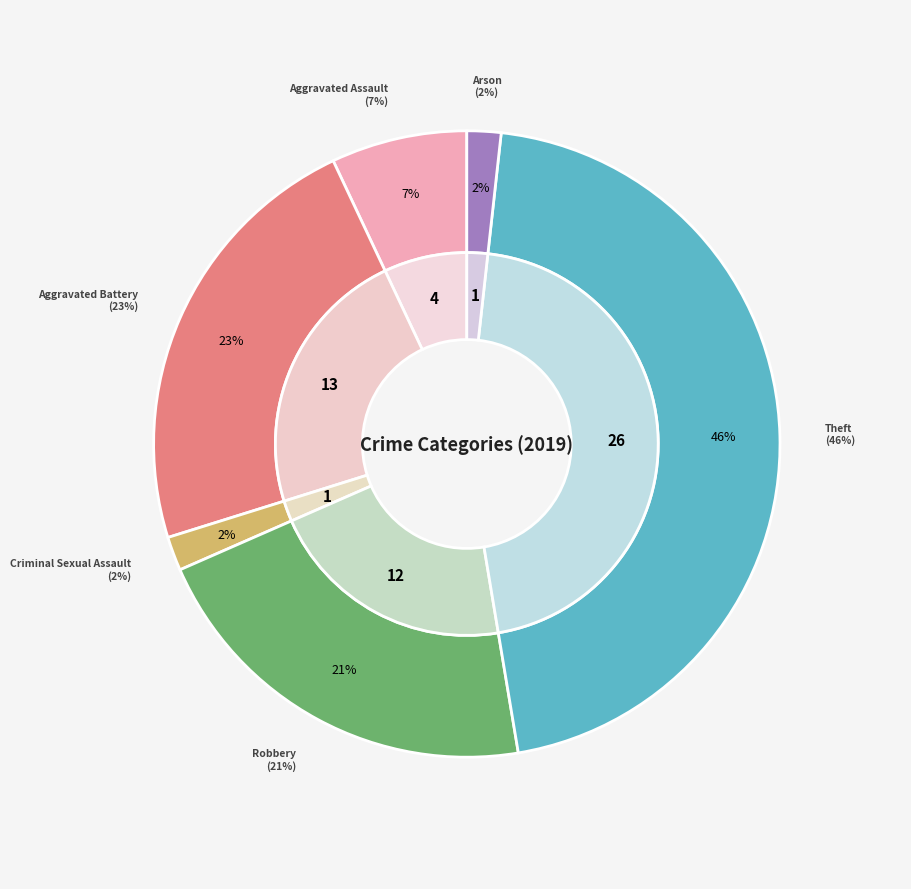

Which category has the smallest portion of the pie?

Arson